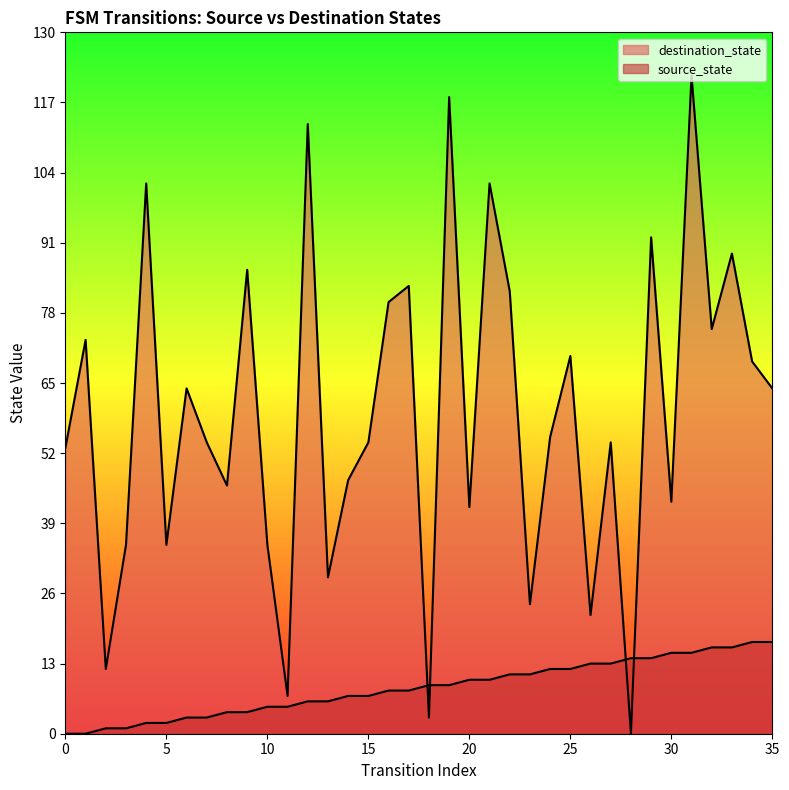

After their last crossing, which series has the higher values: destination_state or source_state?

destination_state